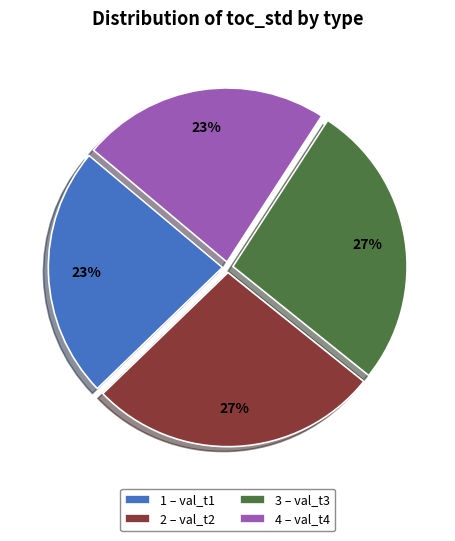

What percentage is the 1 – val_t1 slice, to the nearest percent?

23%